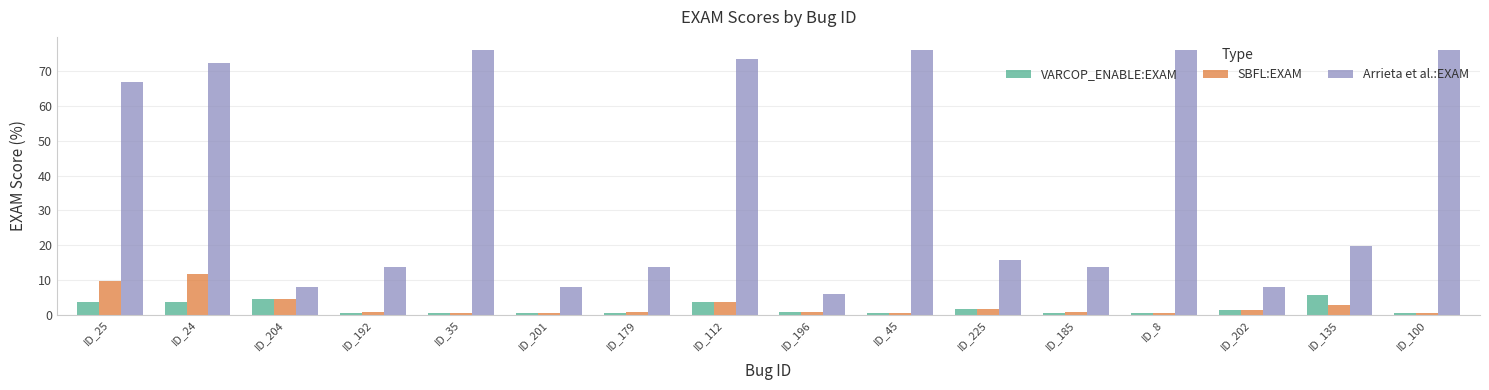

The SBFL:EXAM series shows 0.8 at ID_196. True or false?

True